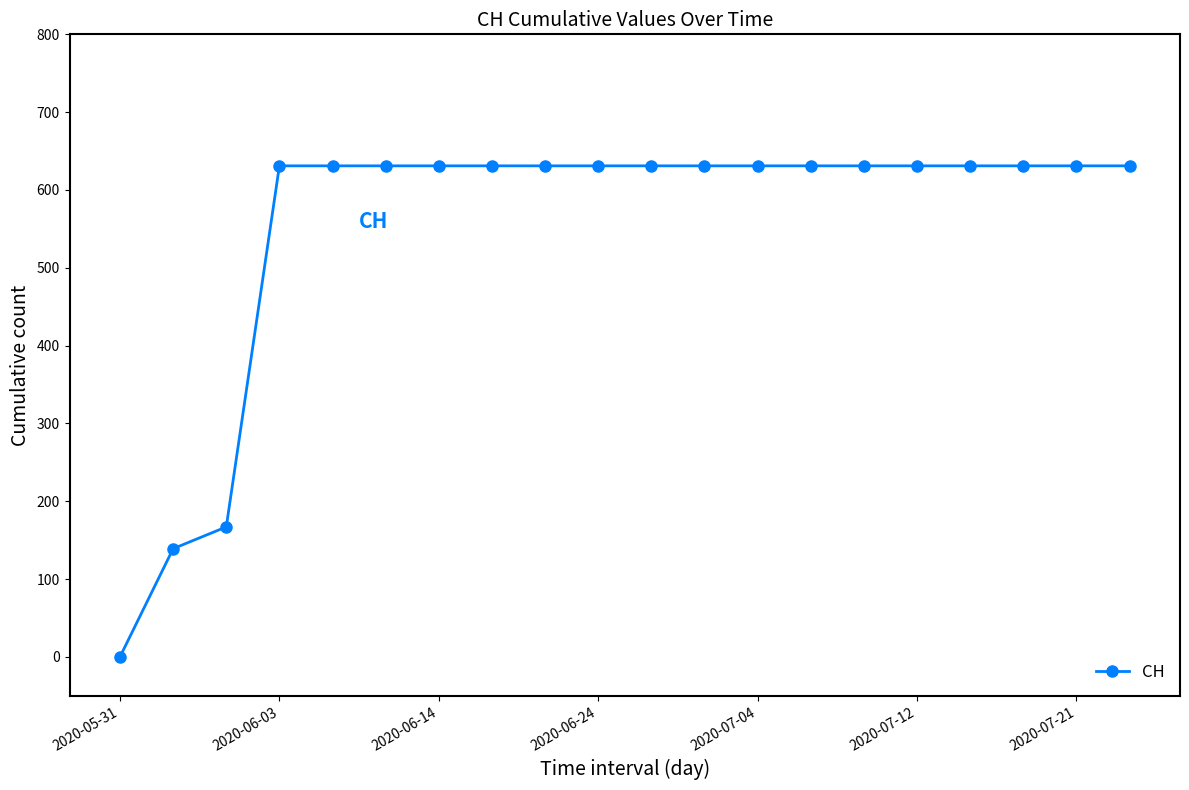

What is the maximum value shown in the chart?

631